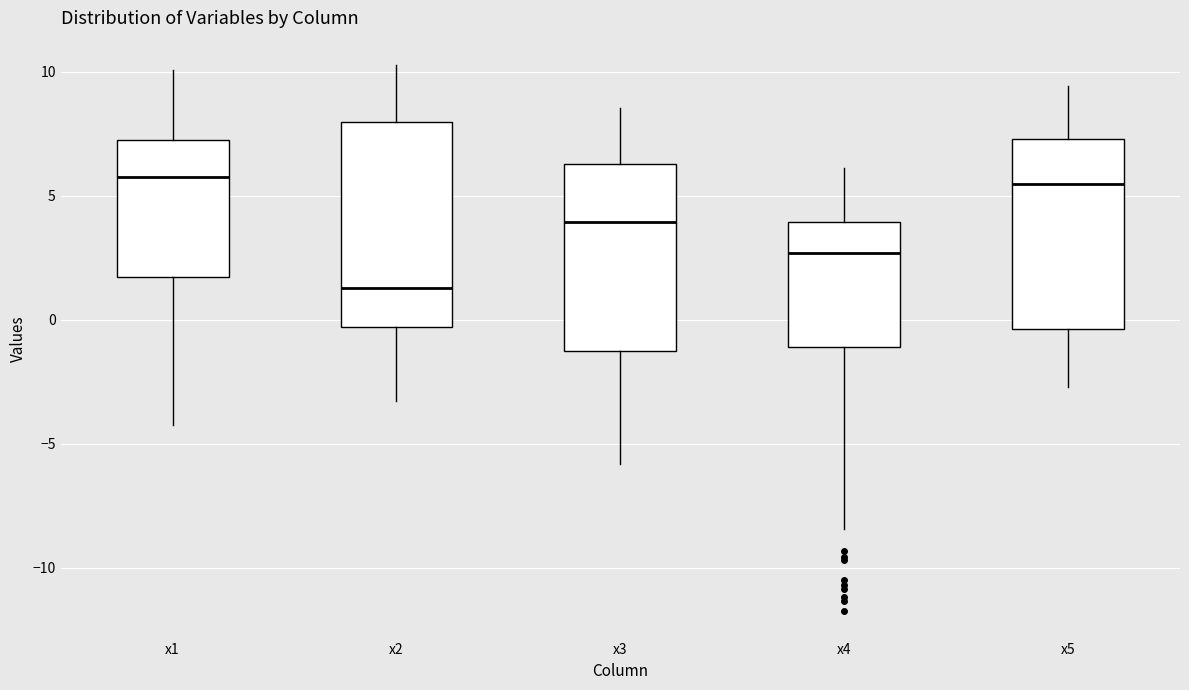

Reading left to right, transcribe this box plot: for each box, give where its median line is, the range the box spans, and where its two whiskers end, as read against the y-axis. The values are not printed on the chart, so give them approximately, as read against the axis.

x1: median 5.5, box 1.5 to 7.0, whiskers -4.5 to 10.0
x2: median 1.5, box -0.5 to 8.0, whiskers -3.5 to 10.5
x3: median 4.0, box -1.5 to 6.5, whiskers -6.0 to 8.5
x4: median 2.5, box -1.0 to 4.0, whiskers -8.5 to 6.0
x5: median 5.5, box -0.5 to 7.5, whiskers -2.5 to 9.5